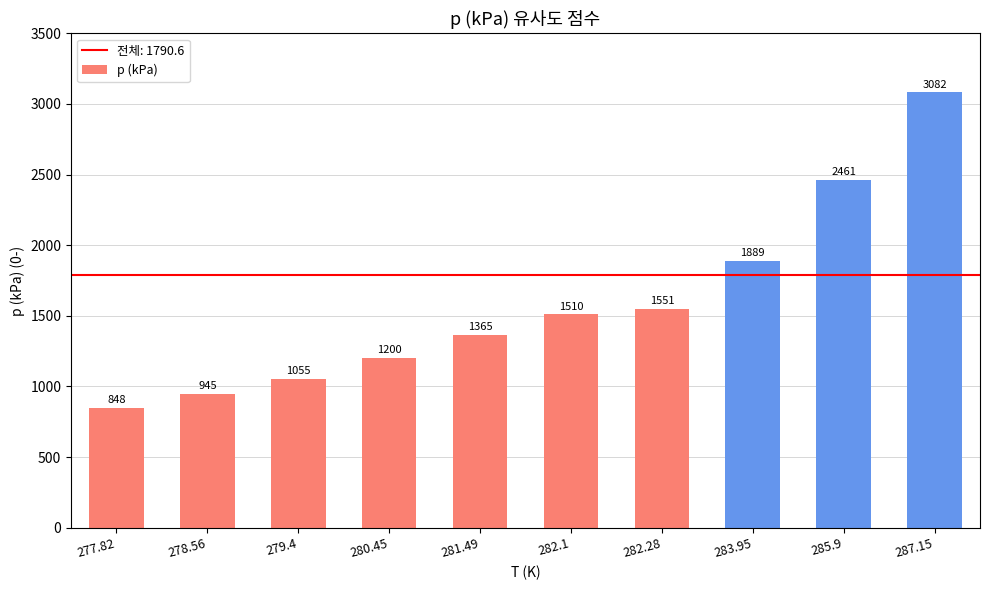

The value at 278.56 is 945. True or false?

True